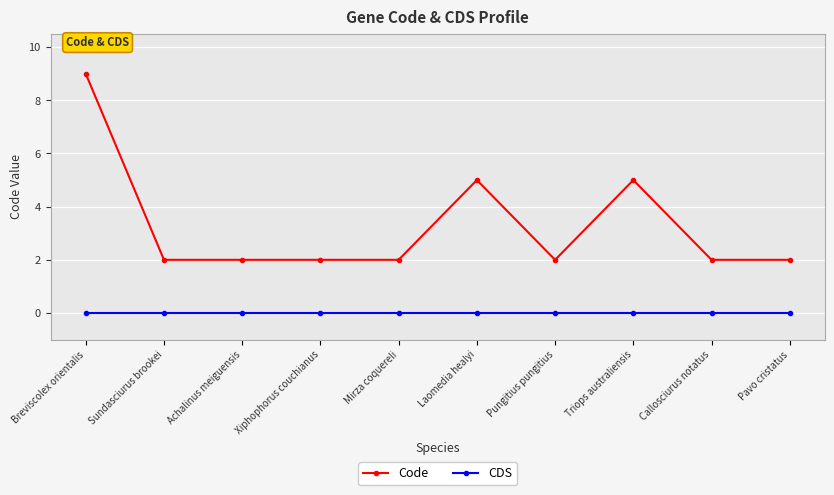

True or false: CDS and Code cross at least once.

False